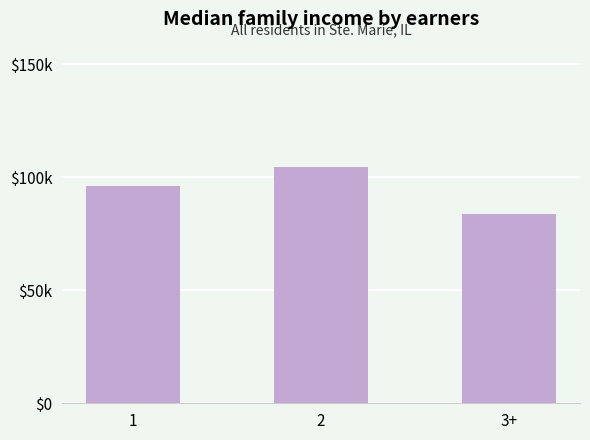

What is the ratio of the value at 1 to the value at 3+?

1.2